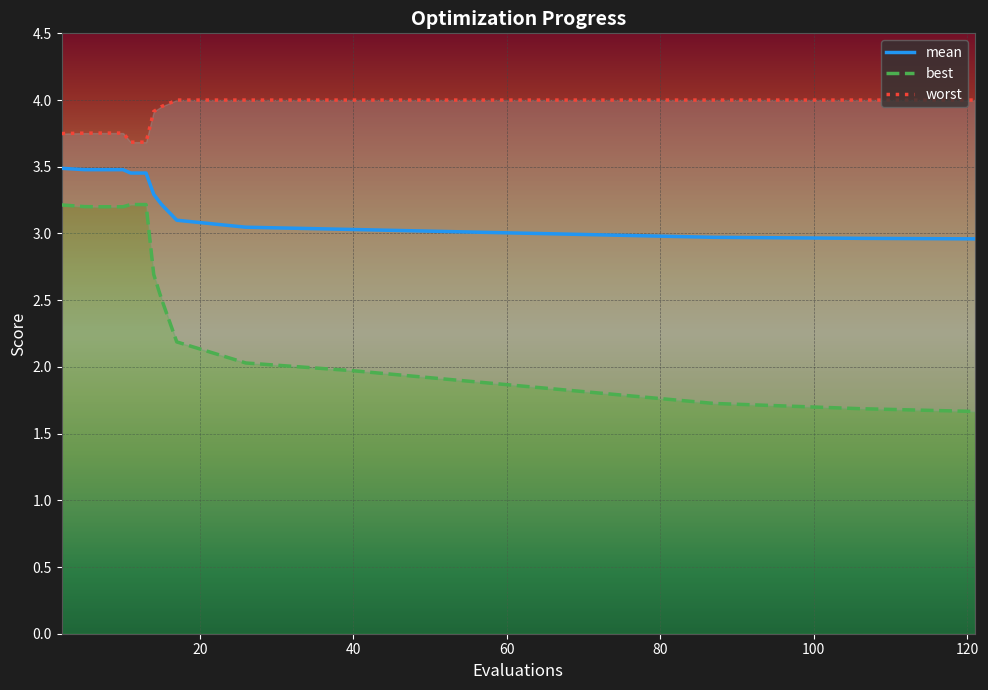

In worst, how many points are lower than both neighbors (excluding endpoints)?

1